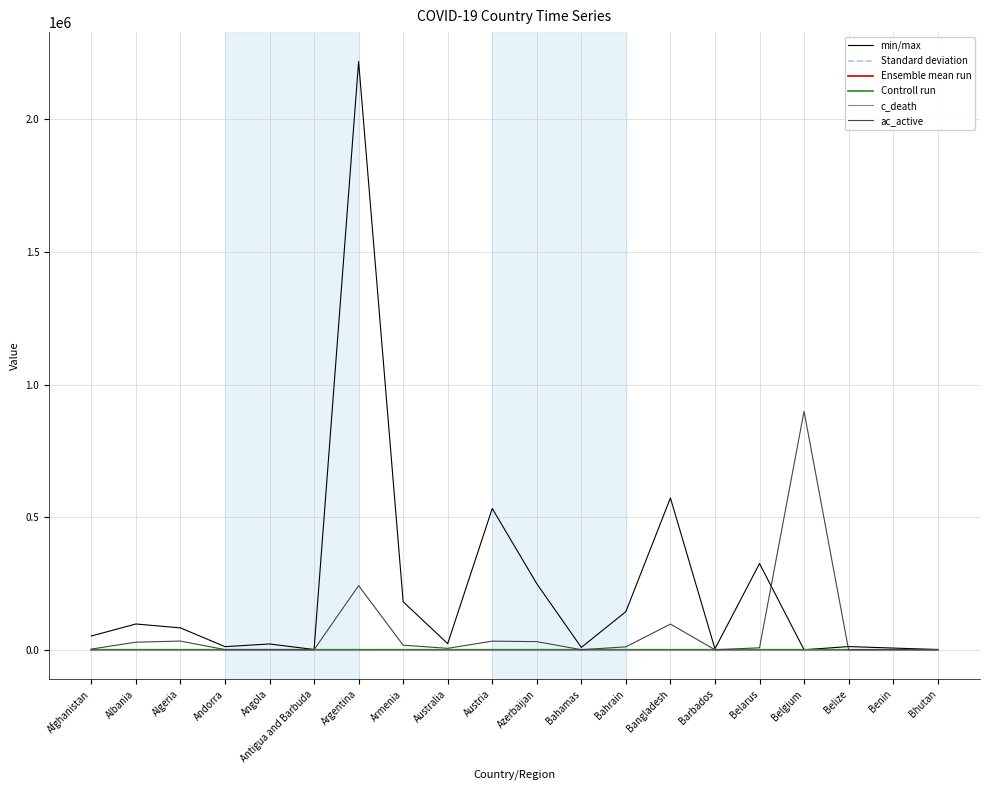

The value of min/max at Bahrain is 143889.0. True or false?

True